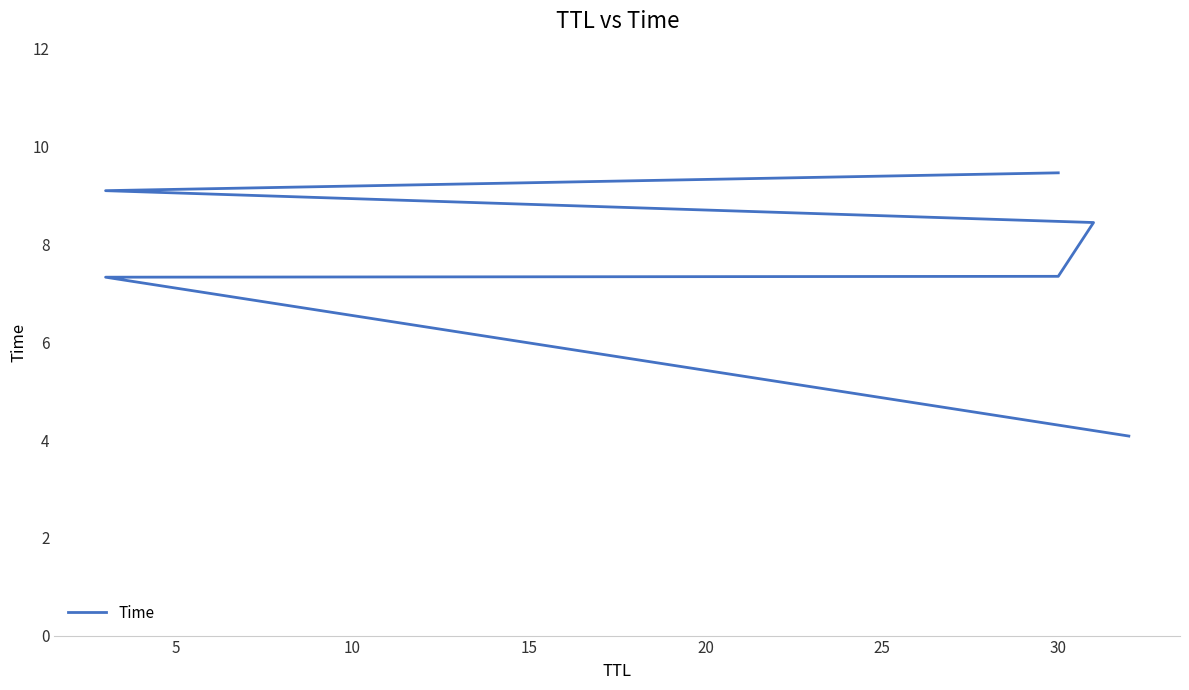

True or false: the data shows 5.3 at 0.

False